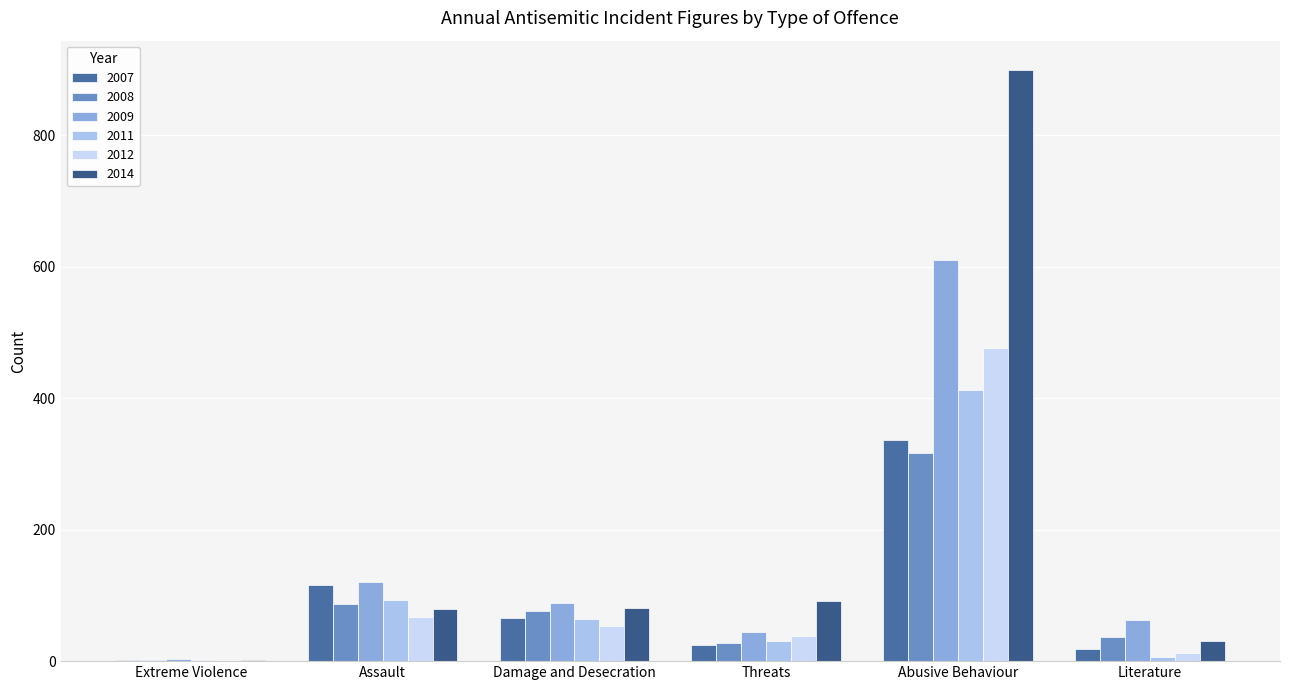

Rank the series by their maximum value, from highest to lowest.

2014, 2009, 2012, 2011, 2007, 2008